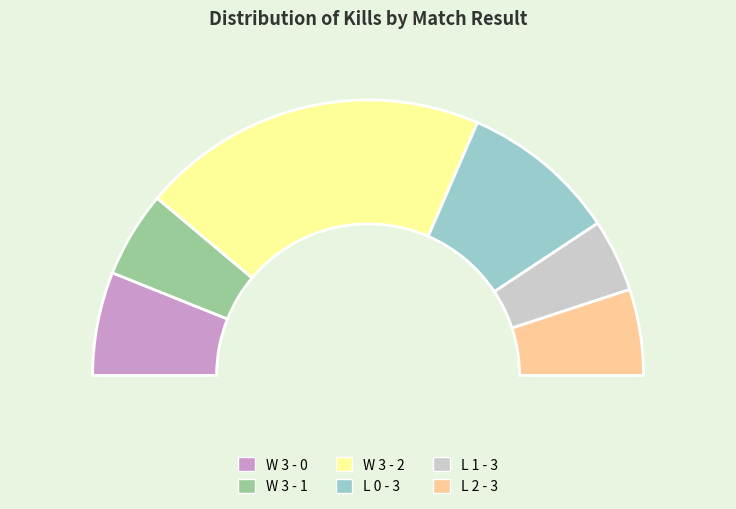

Rank the categories by value from highest to lowest.

W 3 - 2, L 0 - 3, W 3 - 0, W 3 - 1, L 2 - 3, L 1 - 3